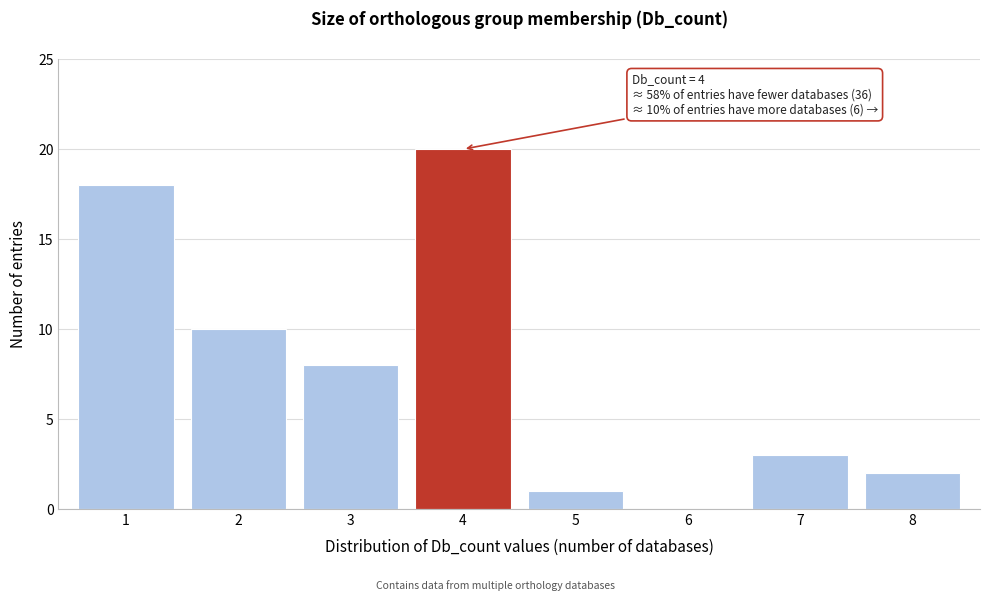

Reading left to right, list all the values displayed in this chart.

1=18	2=10	3=8	4=20	5=1	6=0	7=3	8=2